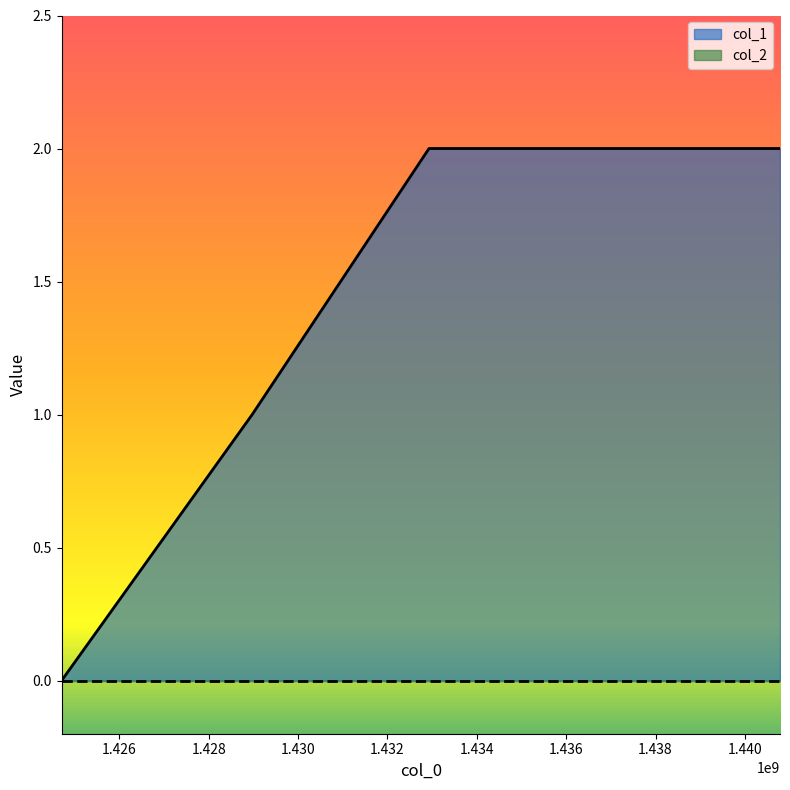

Does the chart have visible grid lines?

No